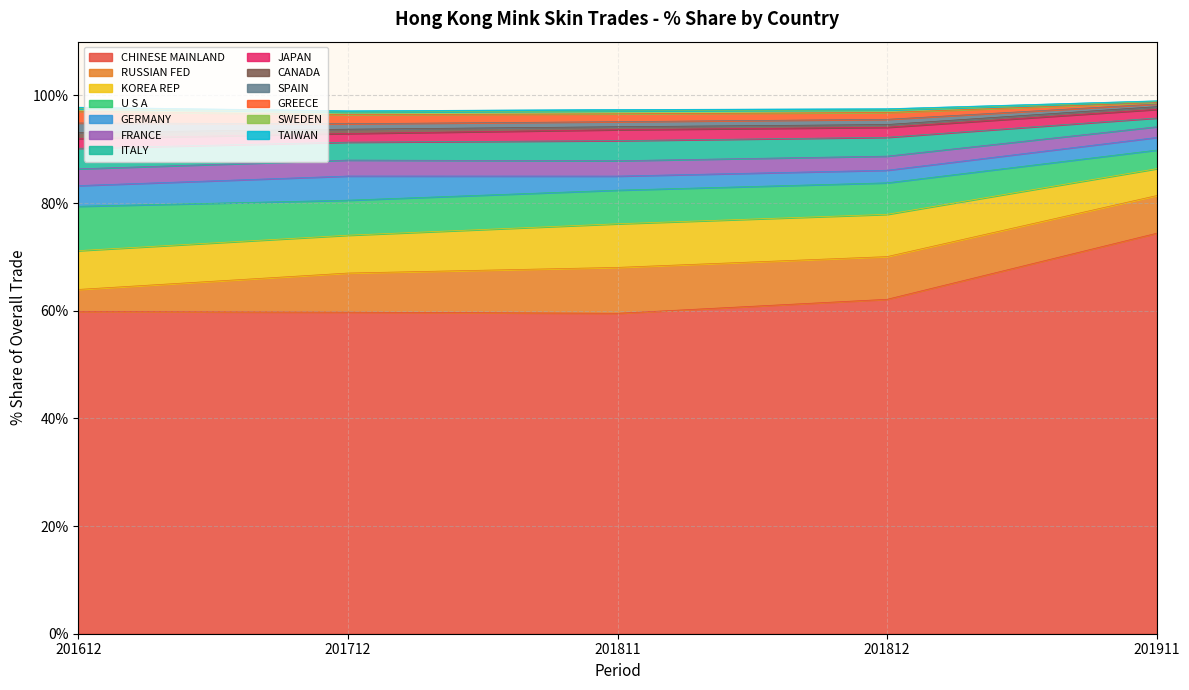

At CHINESE MAINLAND, list the series in order from smallest to largest.

201811_% Share, 201712_% Share, 201612_% Share, 201812_% Share, 201911_% Share